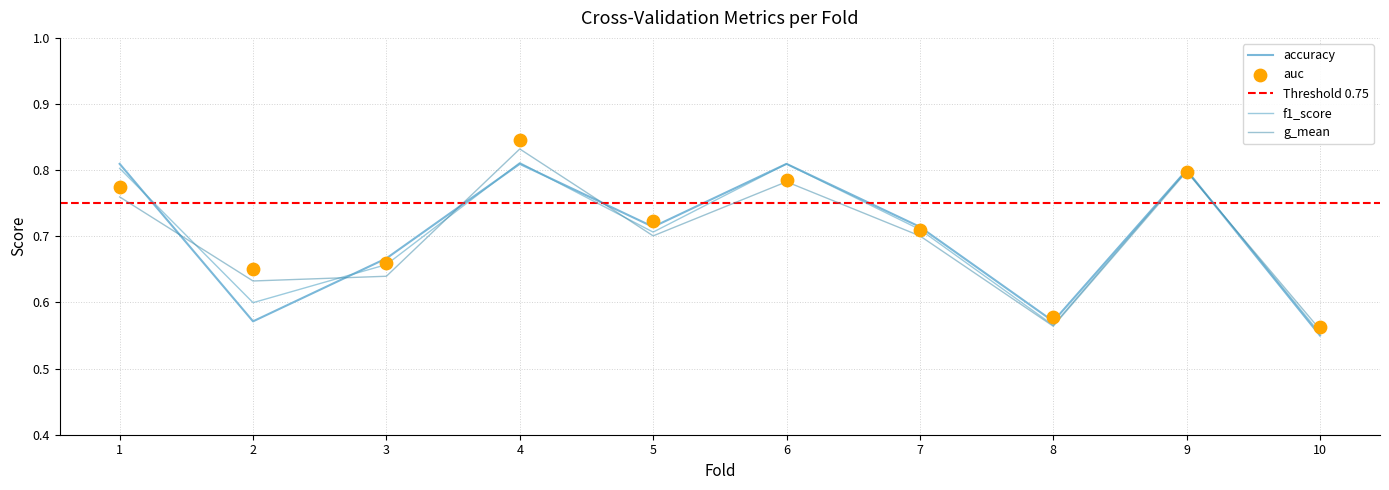

At which category is the sum across all series the highest?

4